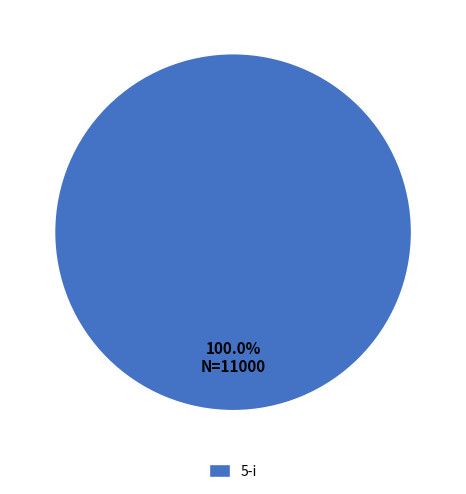

Is there a majority slice in this chart?

Yes